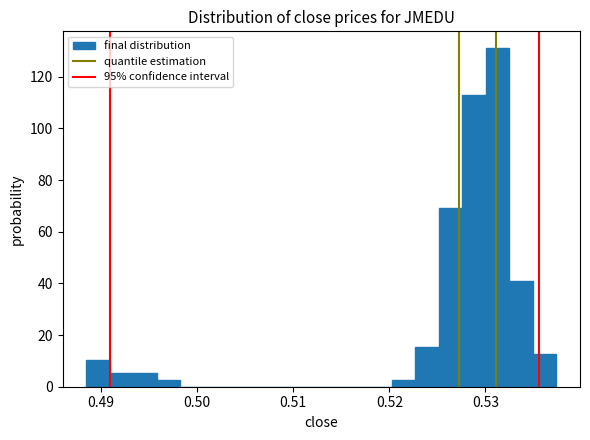

Around what value on the x-axis is the tallest bar? Give the approximate position of its centre, as read against the axis.

0.531